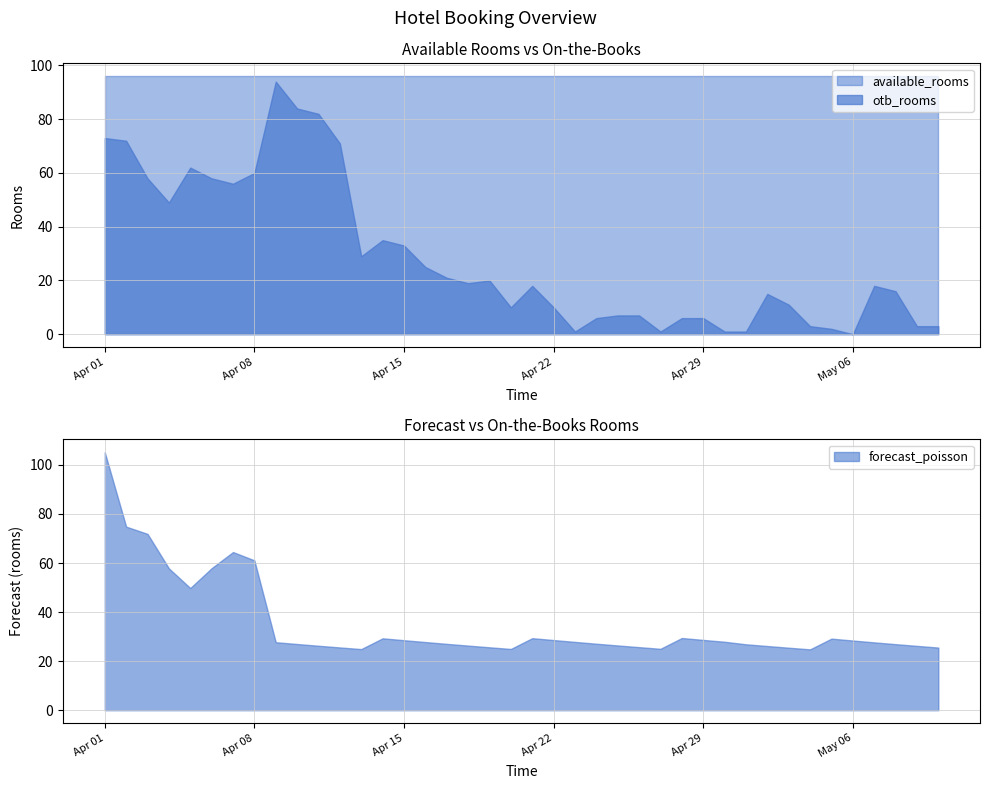

Reading right to left, transcribe all the data shown in this chart.

forecast_poisson: 2025-05-10=25.5	2025-05-09=26.2	2025-05-08=26.9	2025-05-07=27.7	2025-05-06=28.4	2025-05-05=29.2	2025-05-04=24.8	2025-05-03=25.5	2025-05-02=26.2	2025-05-01=26.9	2025-04-30=27.9	2025-04-29=28.7	2025-04-28=29.4	2025-04-27=25.0	2025-04-26=25.7	2025-04-25=26.4	2025-04-24=27.1	2025-04-23=27.9	2025-04-22=28.6	2025-04-21=29.4	2025-04-20=25.0	2025-04-19=25.6	2025-04-18=26.3	2025-04-17=27.1	2025-04-16=27.8	2025-04-15=28.5	2025-04-14=29.3	2025-04-13=24.9	2025-04-12=25.6	2025-04-11=26.3	2025-04-10=27.0	2025-04-09=27.7	2025-04-08=61.1	2025-04-07=64.5	2025-04-06=57.9	2025-04-05=49.8	2025-04-04=57.8	2025-04-03=71.9	2025-04-02=74.8	2025-04-01=105.2
otb_rooms: 2025-05-10=3.0	2025-05-09=3.0	2025-05-08=16.0	2025-05-07=18.0	2025-05-06=0.0	2025-05-05=2.0	2025-05-04=3.0	2025-05-03=11.0	2025-05-02=15.0	2025-05-01=1.0	2025-04-30=1.0	2025-04-29=6.0	2025-04-28=6.0	2025-04-27=1.0	2025-04-26=7.0	2025-04-25=7.0	2025-04-24=6.0	2025-04-23=1.0	2025-04-22=10.0	2025-04-21=18.0	2025-04-20=10.0	2025-04-19=20.0	2025-04-18=19.0	2025-04-17=21.0	2025-04-16=25.0	2025-04-15=33.0	2025-04-14=35.0	2025-04-13=29.0	2025-04-12=71.0	2025-04-11=82.0	2025-04-10=84.0	2025-04-09=94.0	2025-04-08=60.0	2025-04-07=56.0	2025-04-06=58.0	2025-04-05=62.0	2025-04-04=49.0	2025-04-03=58.0	2025-04-02=72.0	2025-04-01=73.0
available_rooms: 2025-05-10=96.0	2025-05-09=96.0	2025-05-08=96.0	2025-05-07=96.0	2025-05-06=96.0	2025-05-05=96.0	2025-05-04=96.0	2025-05-03=96.0	2025-05-02=96.0	2025-05-01=96.0	2025-04-30=96.0	2025-04-29=96.0	2025-04-28=96.0	2025-04-27=96.0	2025-04-26=96.0	2025-04-25=96.0	2025-04-24=96.0	2025-04-23=96.0	2025-04-22=96.0	2025-04-21=96.0	2025-04-20=96.0	2025-04-19=96.0	2025-04-18=96.0	2025-04-17=96.0	2025-04-16=96.0	2025-04-15=96.0	2025-04-14=96.0	2025-04-13=96.0	2025-04-12=96.0	2025-04-11=96.0	2025-04-10=96.0	2025-04-09=96.0	2025-04-08=96.0	2025-04-07=96.0	2025-04-06=96.0	2025-04-05=96.0	2025-04-04=96.0	2025-04-03=96.0	2025-04-02=96.0	2025-04-01=96.0